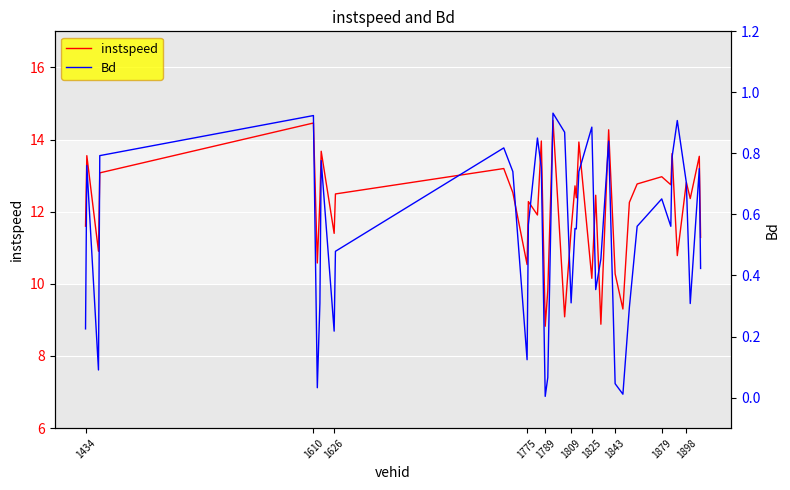

What is the maximum value for Bd?

0.9